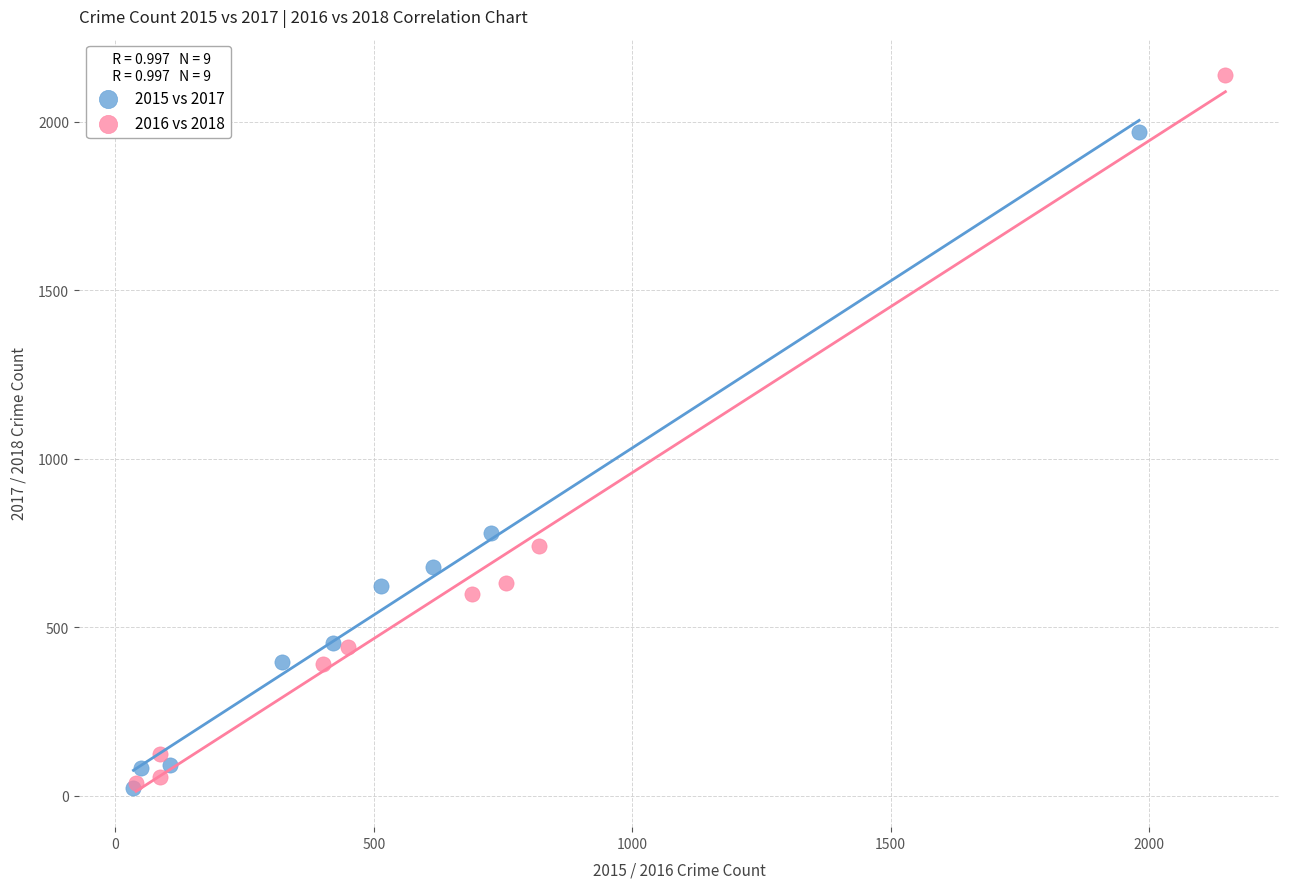

Which series reaches the maximum Y coordinate?

2016 vs 2018